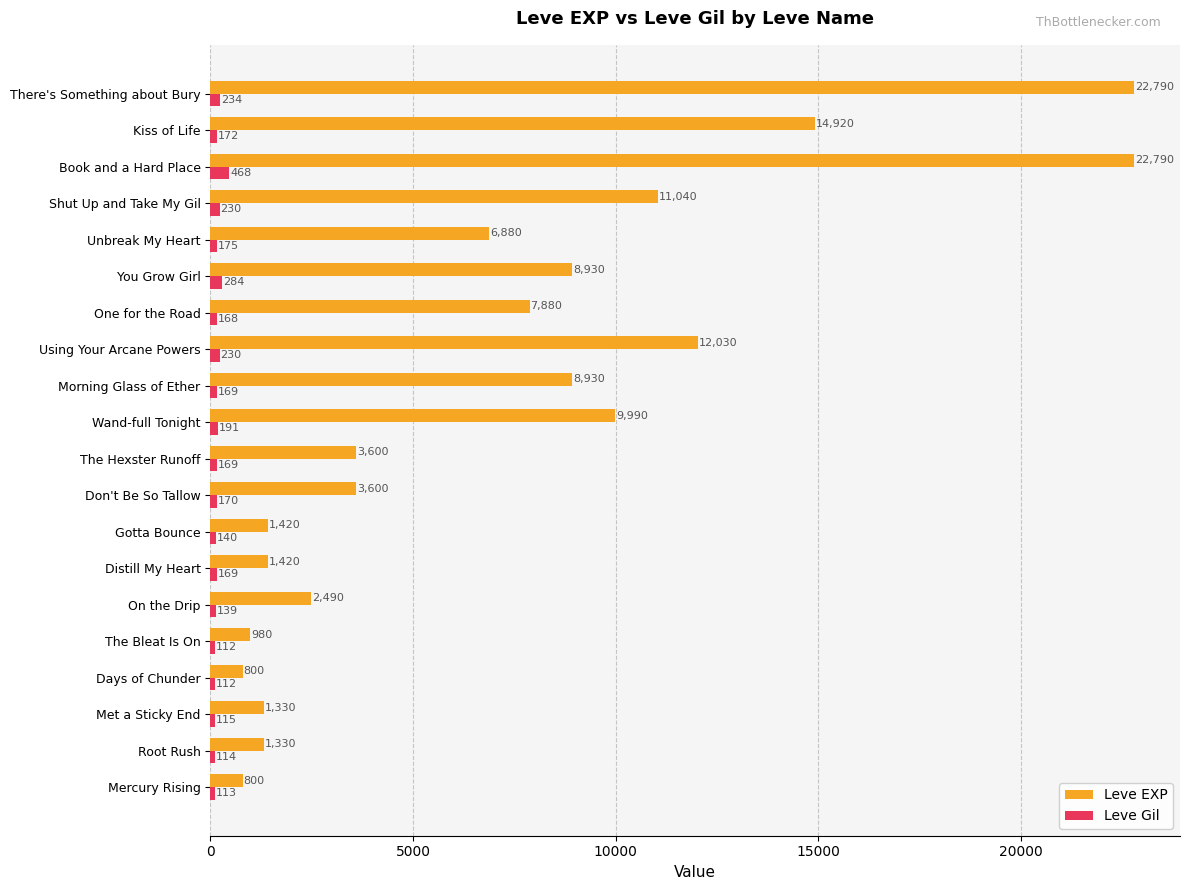

How many categories are shown in the chart?

20